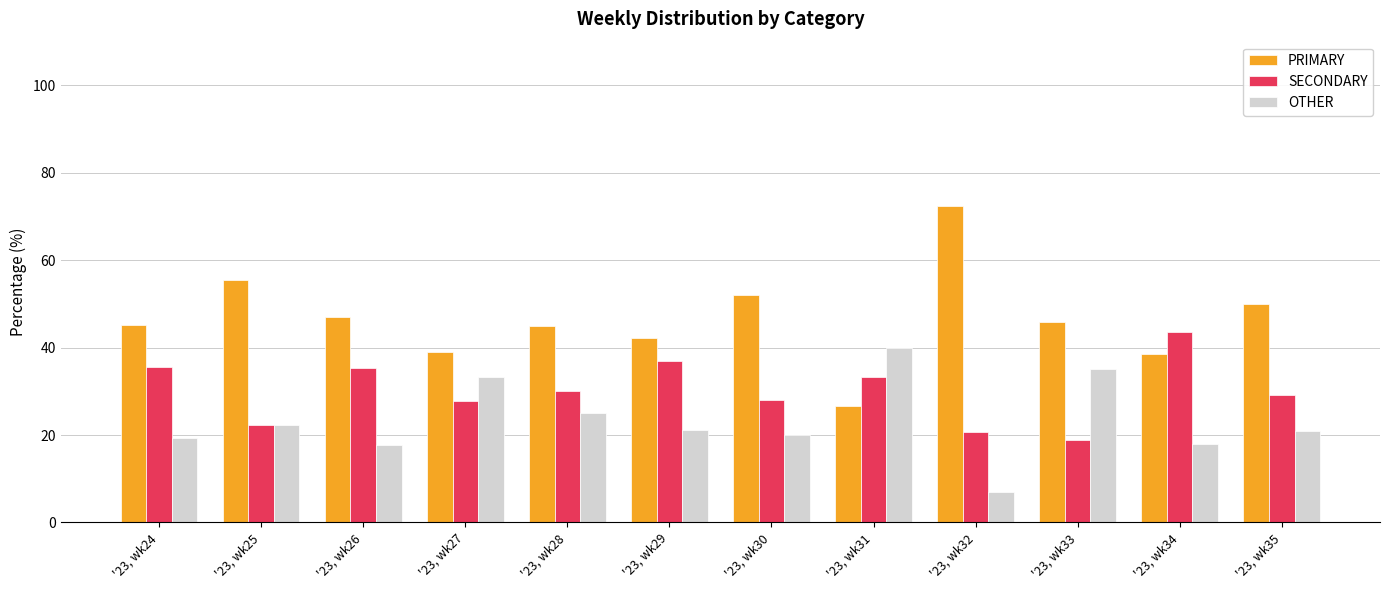

What is the difference between the maximum and second lowest values in the OTHER series?

22.4